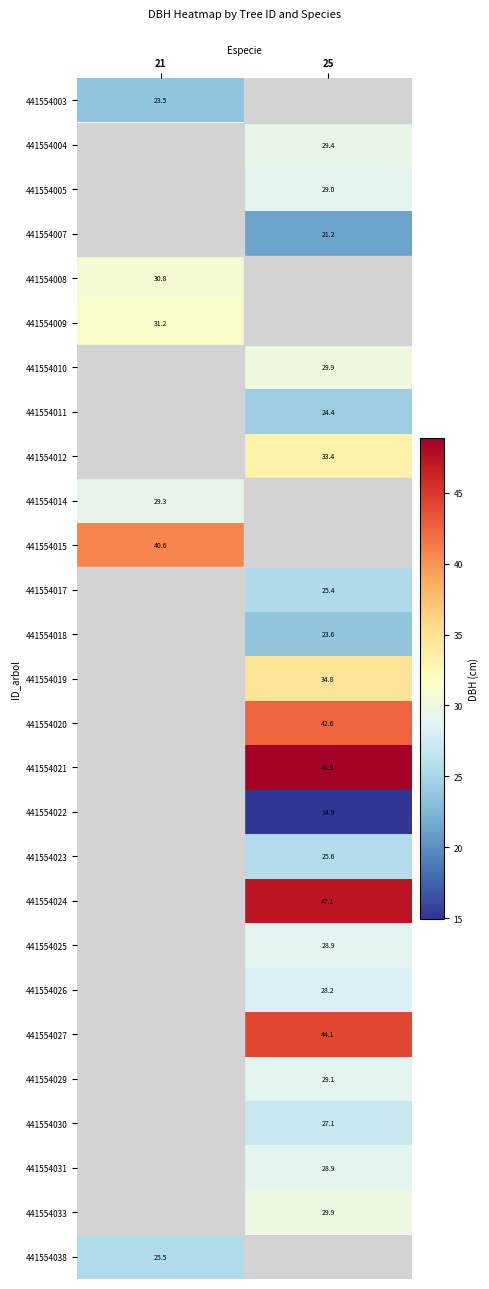

Between 25 and 21, which is larger?

21